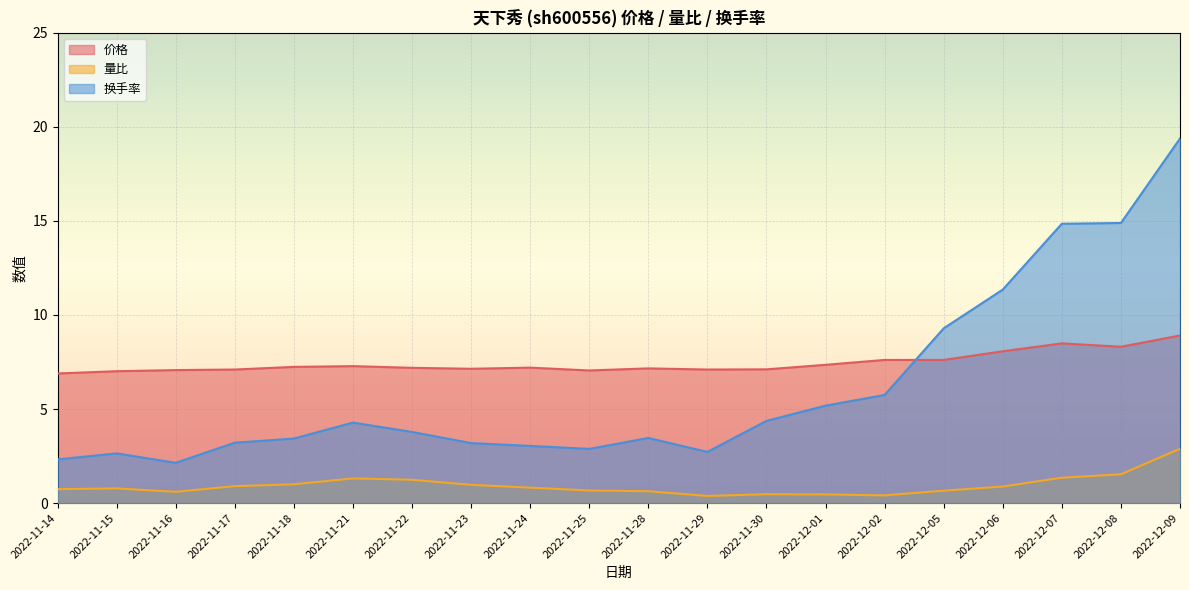

True or false: 价格 has more than 1 interior local peaks.

True